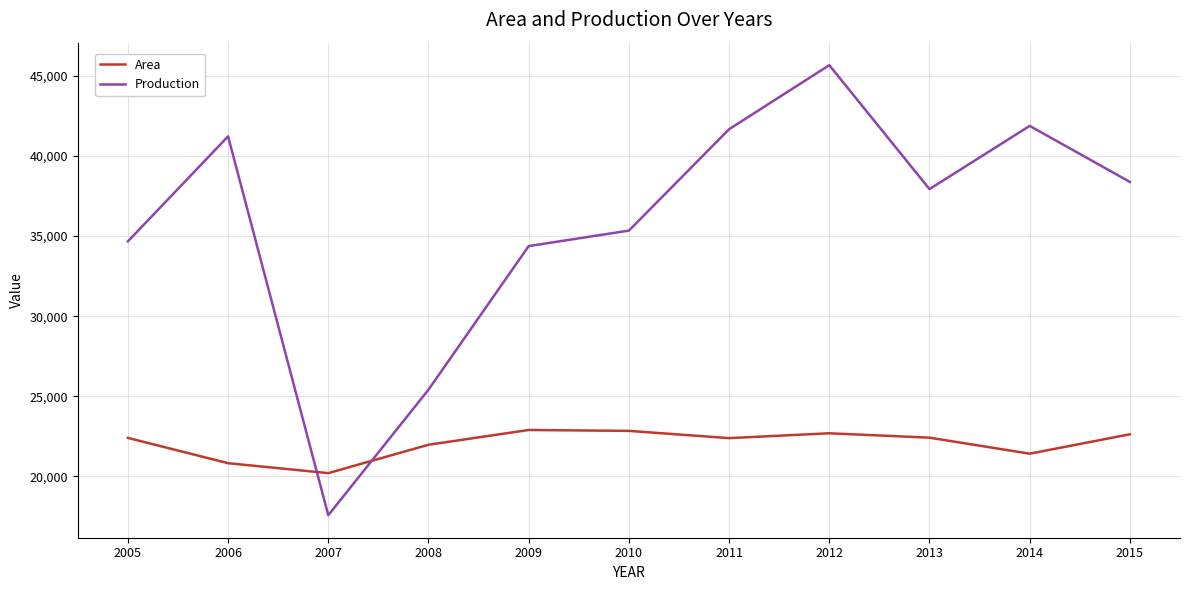

Does the chart display data point markers on the line(s)?

No